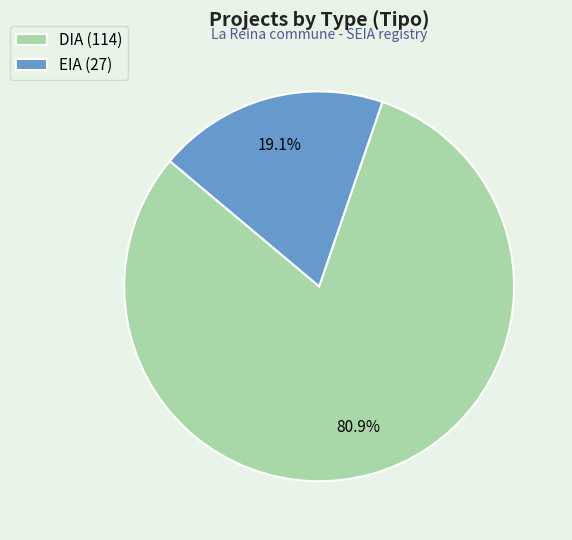

What portion of the pie excludes EIA?

80.9%